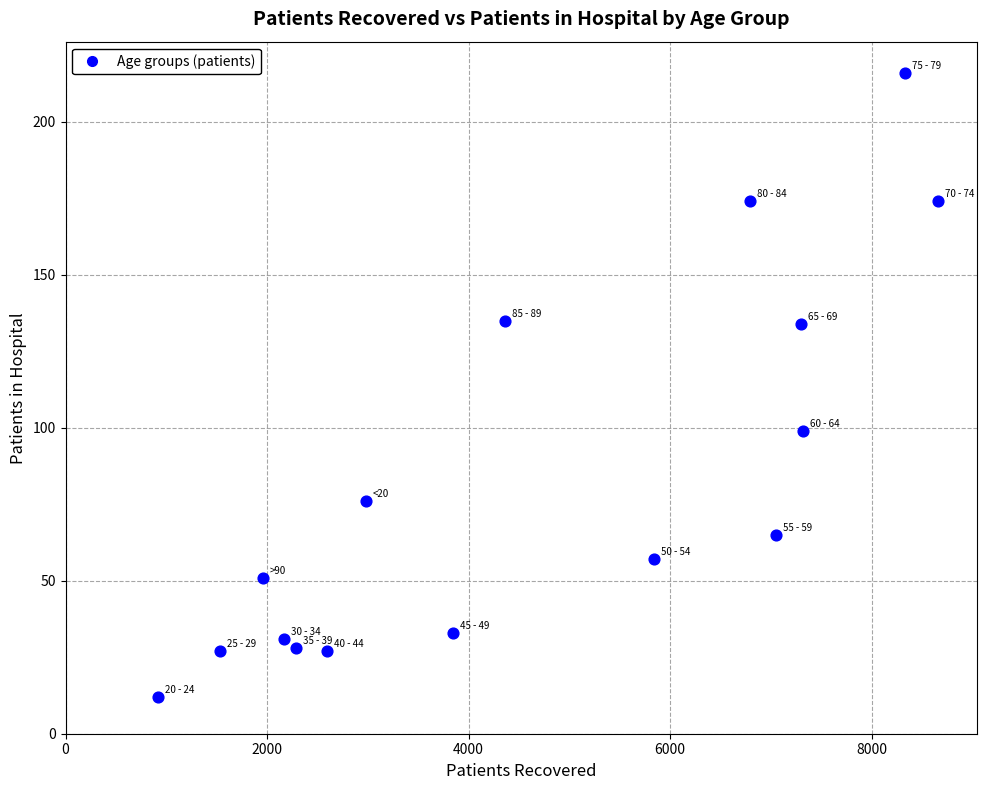

What Y value in the scatter plot is closest to 114?

99